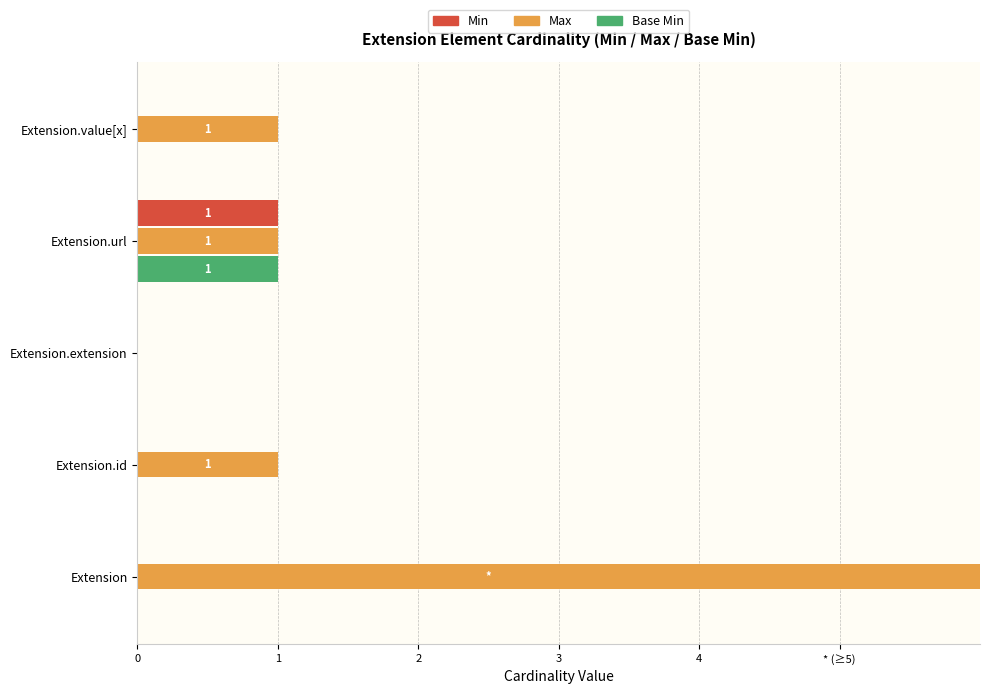

What is the sum of all Base Min values?

1